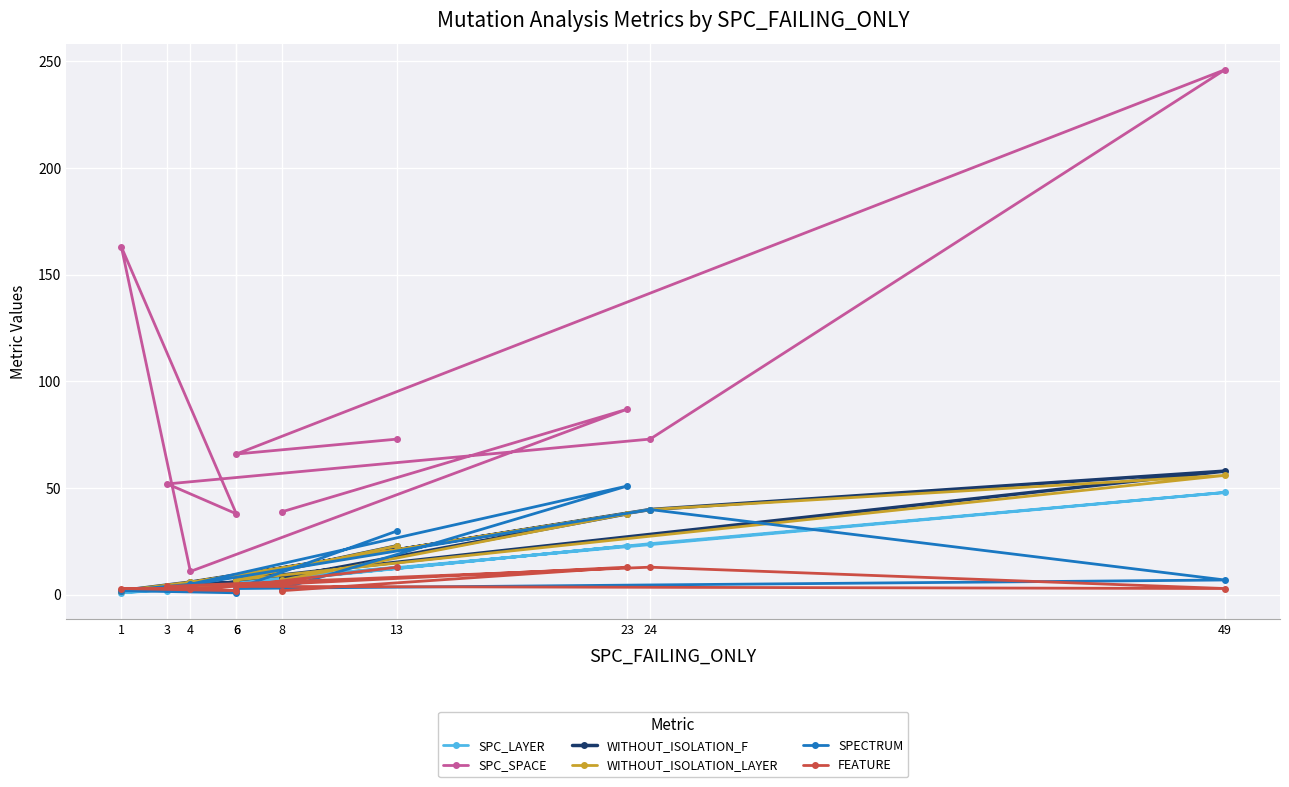

List the series in order of their peak value, lowest first.

FEATURE, SPC_LAYER, SPECTRUM, WITHOUT_ISOLATION_LAYER, WITHOUT_ISOLATION_F, SPC_SPACE